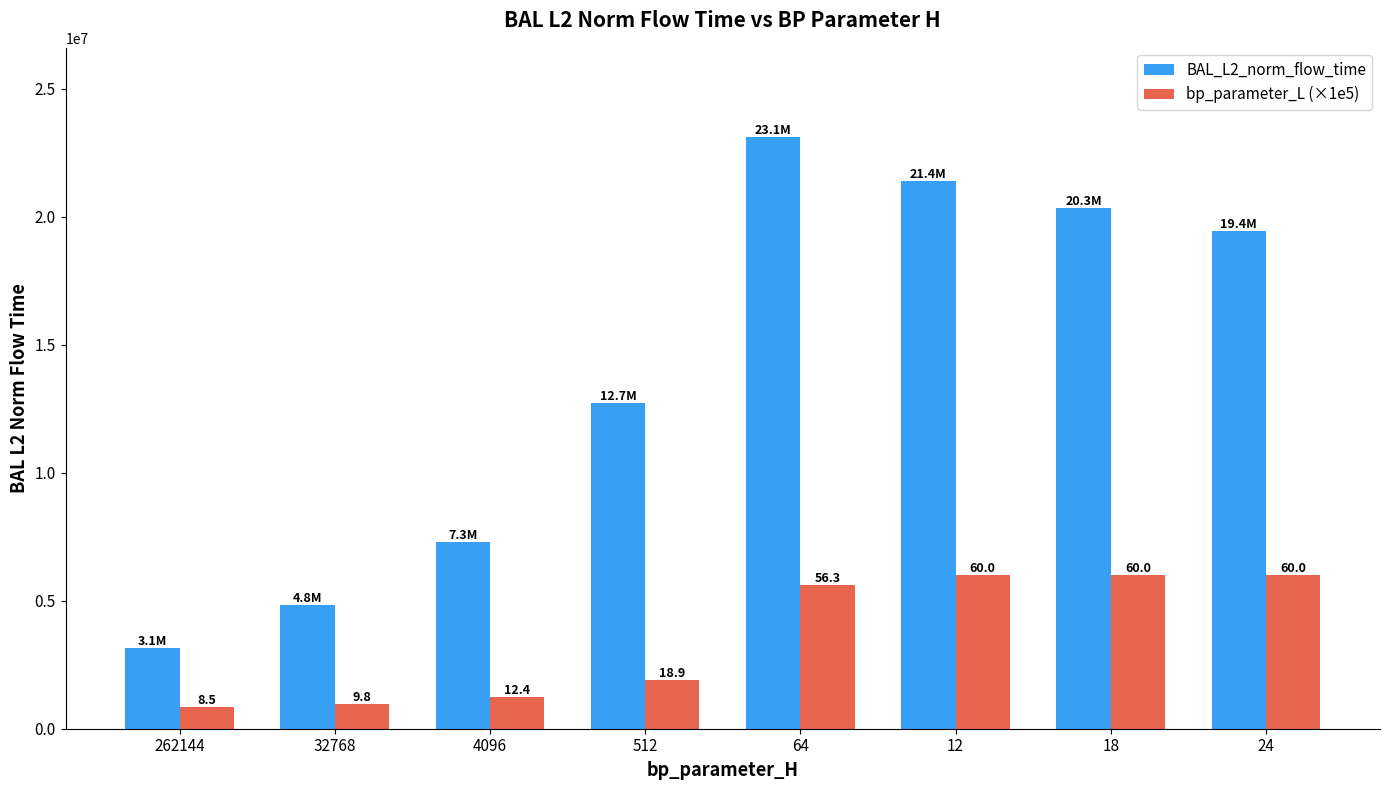

Rank the categories by BAL_L2_norm_flow_time value from lowest to highest.

262144, 32768, 4096, 512, 24, 18, 12, 64